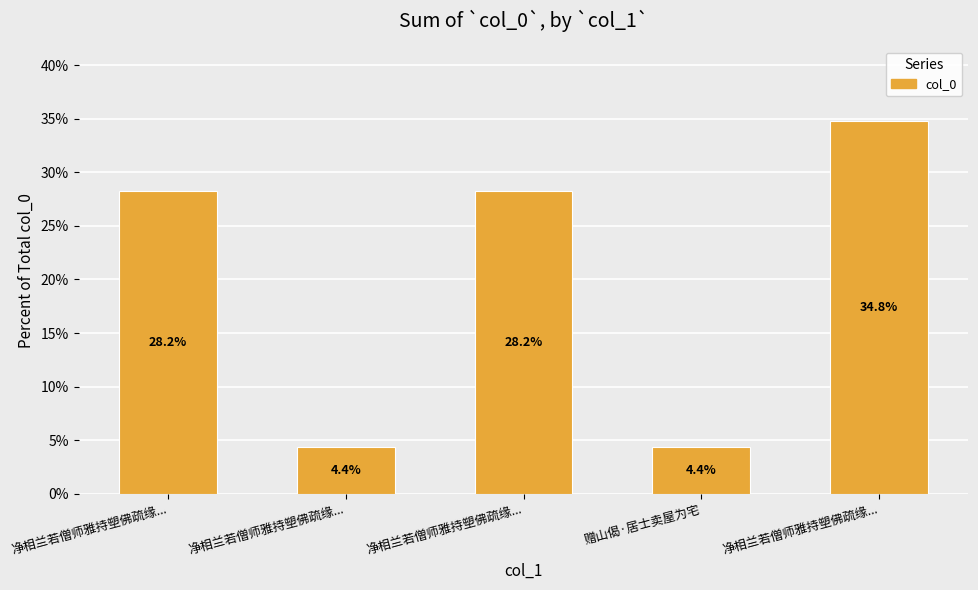

Does the chart contain any negative values?

No